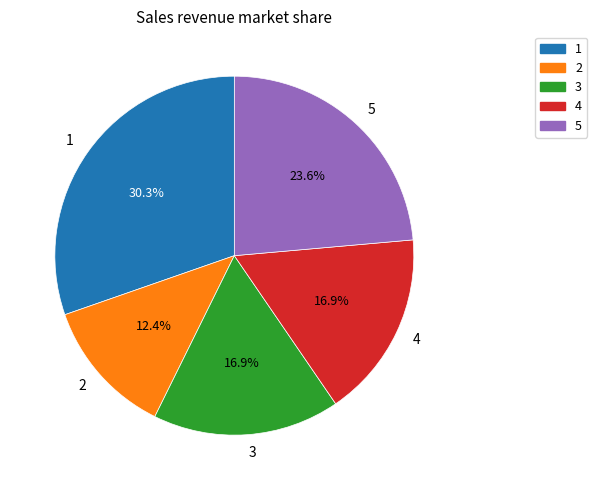

To the nearest percent, what is the average slice percentage?

20%